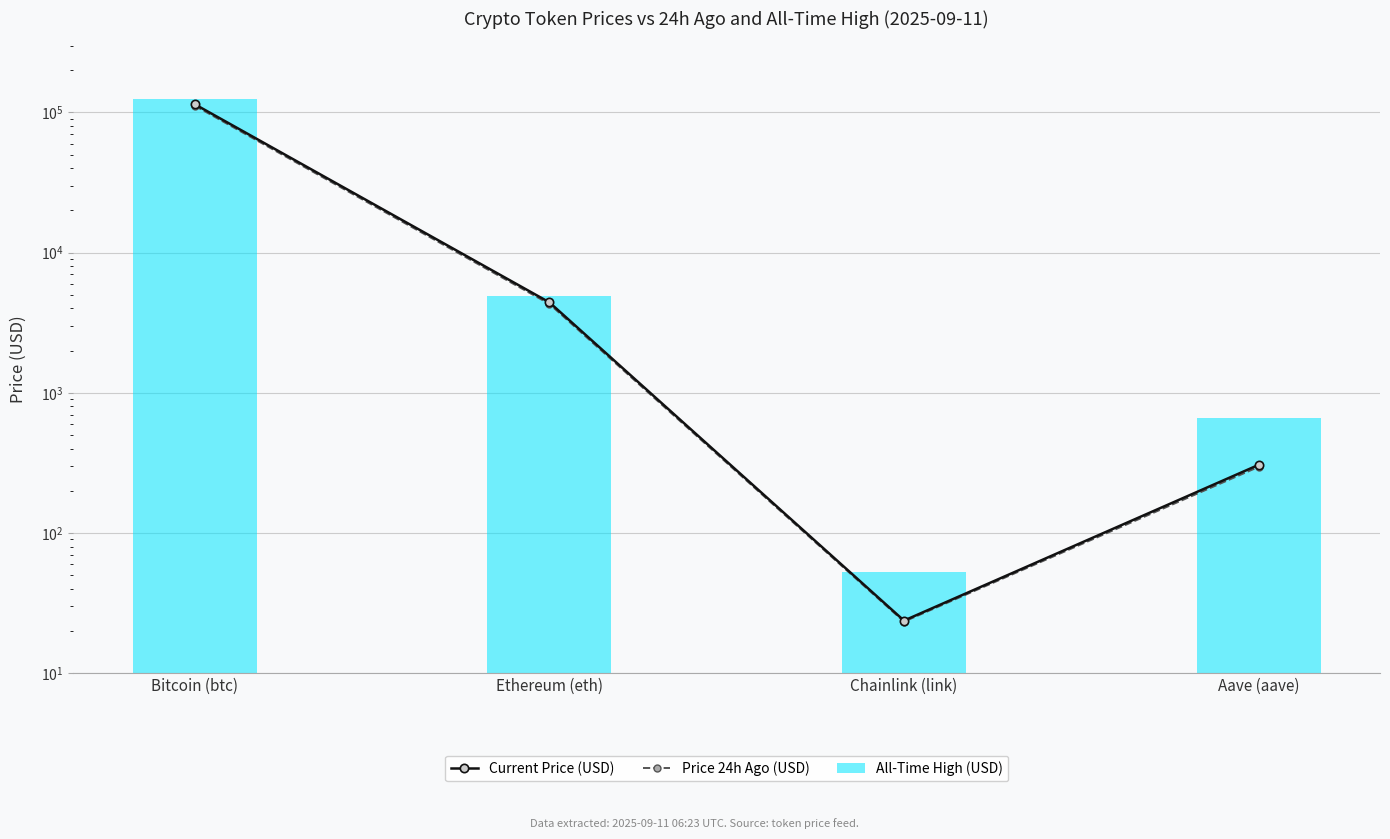

Reading left to right, what are all the values shown in this chart?

Current Price (USD): 114283.0	4418.2	23.8	306.3
Price 24h Ago (USD): 111559.0	4303.8	23.4	296.5
All-Time High (USD): 124128.0	4946.1	52.7	661.7